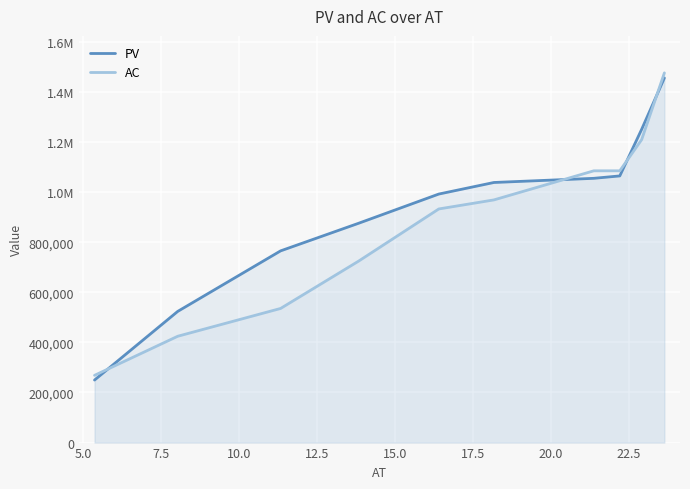

True or false: PV and AC cross at least once.

True